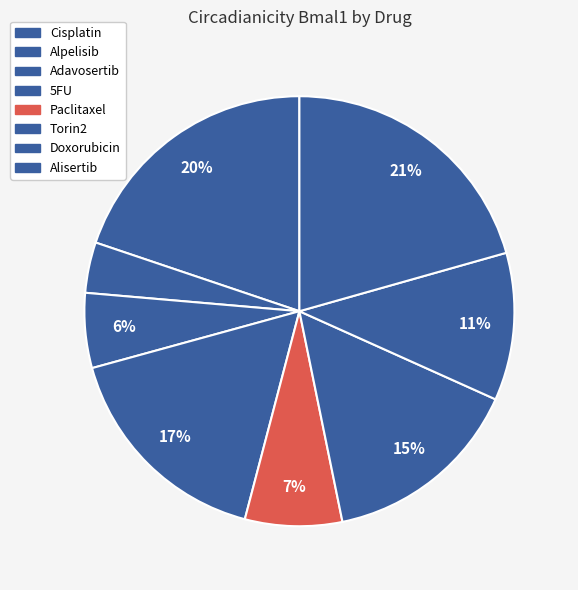

What is the change in value from 5FU to Alisertib?

+0.1